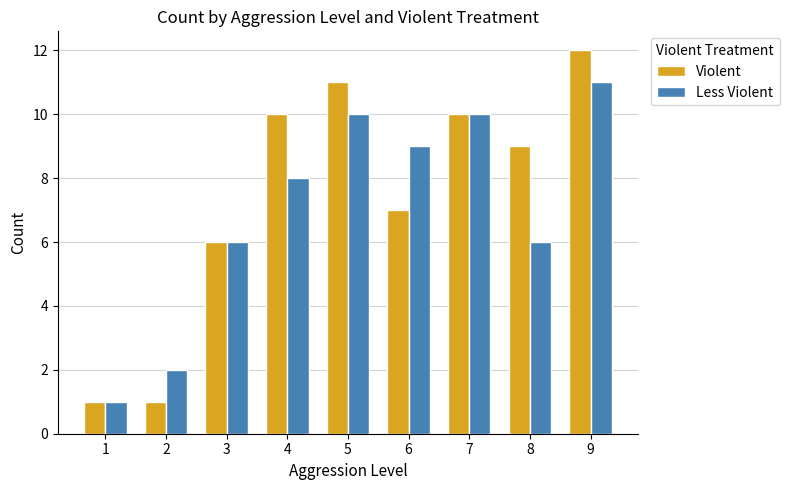

What is the value of the Less Violent bar at the 6th from the left?

9